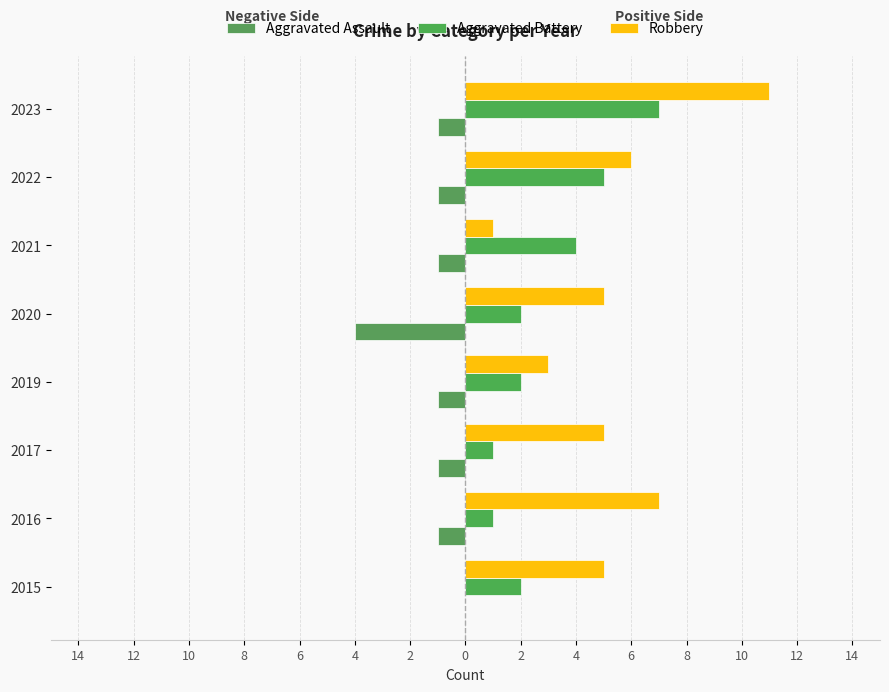

How many bars are there in each group?

3